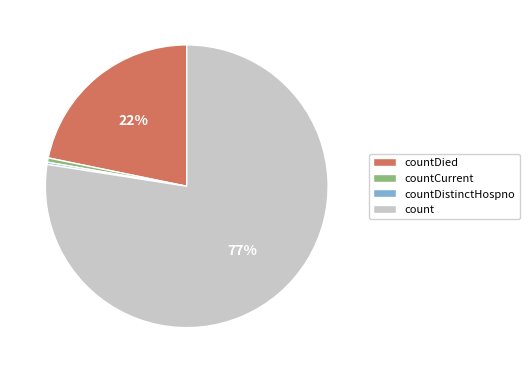

Is there a majority slice in this chart?

Yes